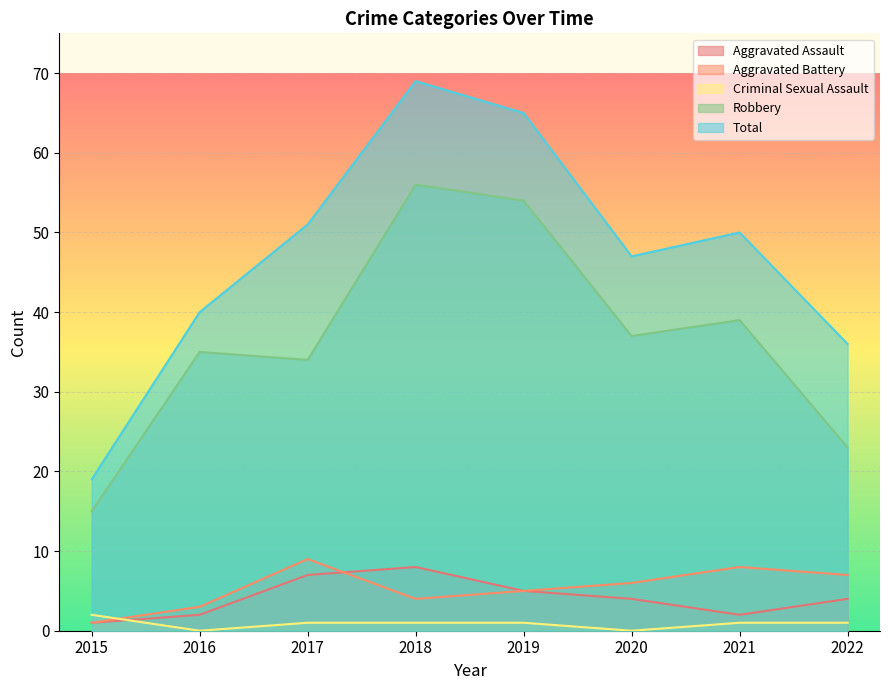

Between 2018 and 2021, which is larger?

2018